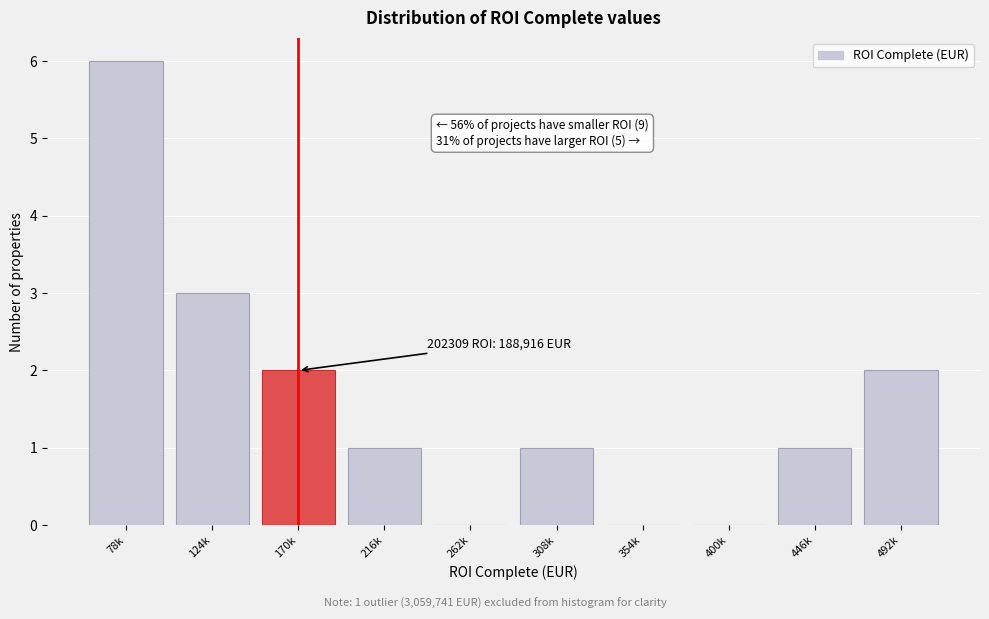

Reading left to right, what are all the values shown in this chart?

78k=6	124k=3	170k=2	216k=1	262k=0	308k=1	354k=0	400k=0	446k=1	492k=2